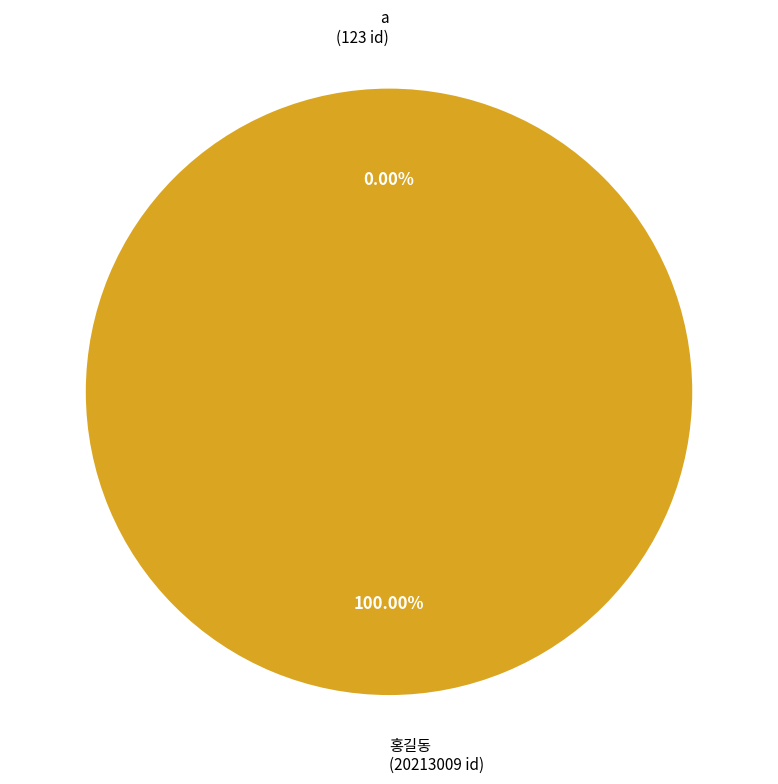

To the nearest percent, what is the difference between the largest and smallest slice percentages?

100%